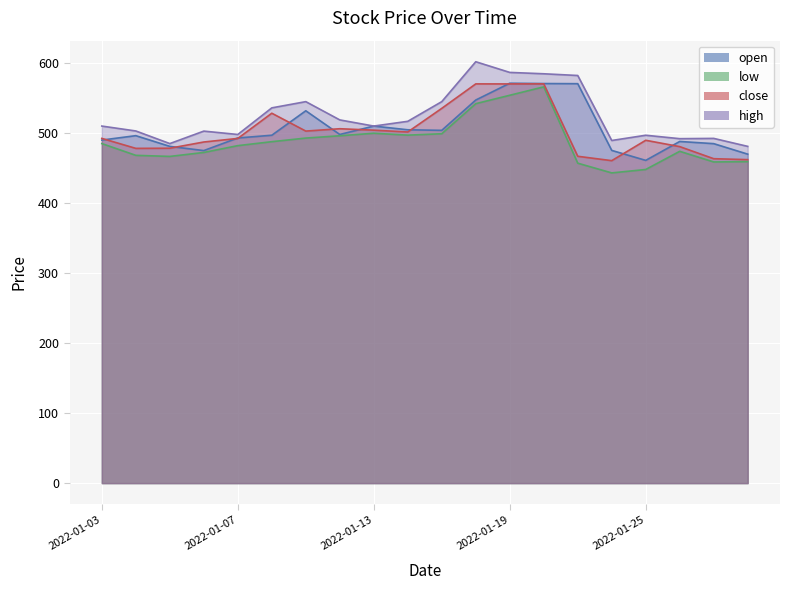

Which category has the lowest value across all series?

2022-01-24